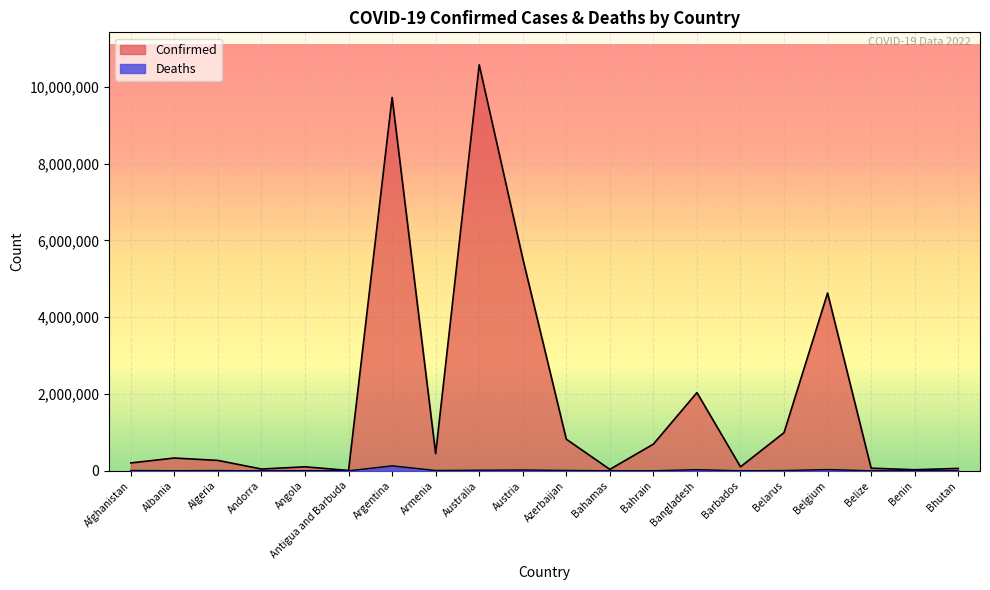

What value does the Confirmed series have at Bahrain, to the nearest 50?

695450